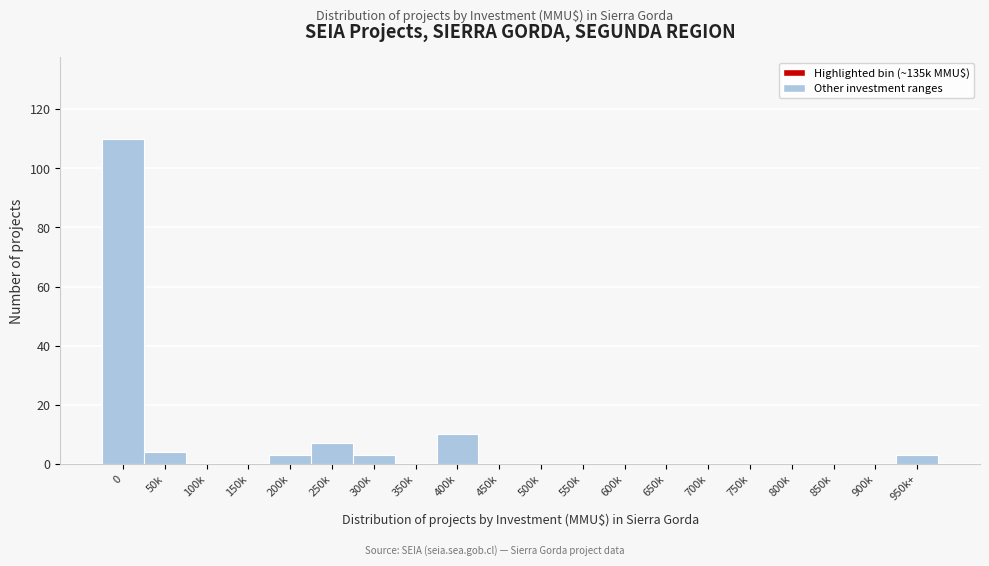

Reading right to left, transcribe all the data shown in this chart.

950k+=3	900k=0	850k=0	800k=0	750k=0	700k=0	650k=0	600k=0	550k=0	500k=0	450k=0	400k=10	350k=0	300k=3	250k=7	200k=3	150k=0	100k=0	50k=4	0=110